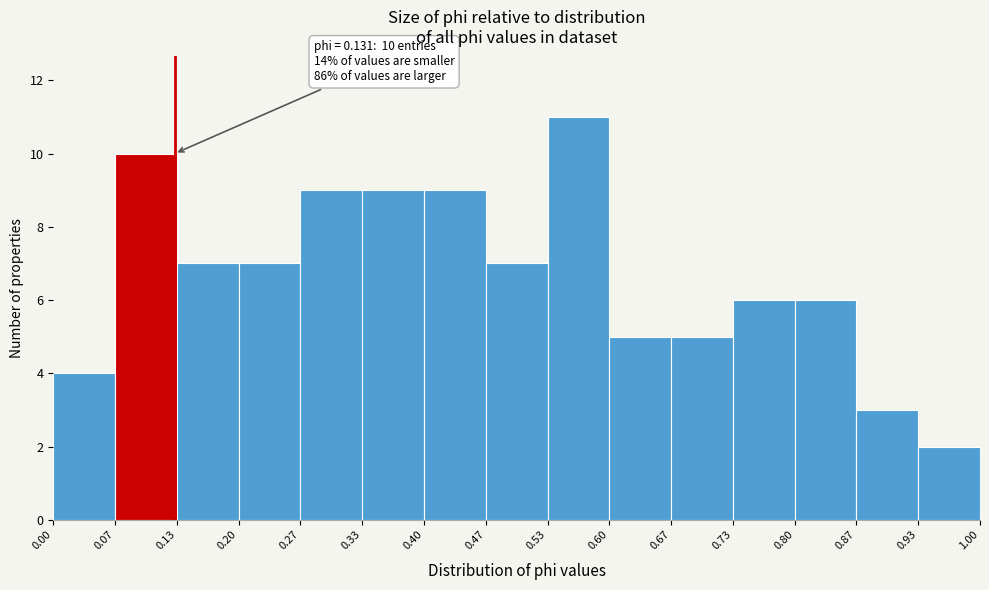

Over which range of the x-axis is the bar tallest?

0.53 to 0.60